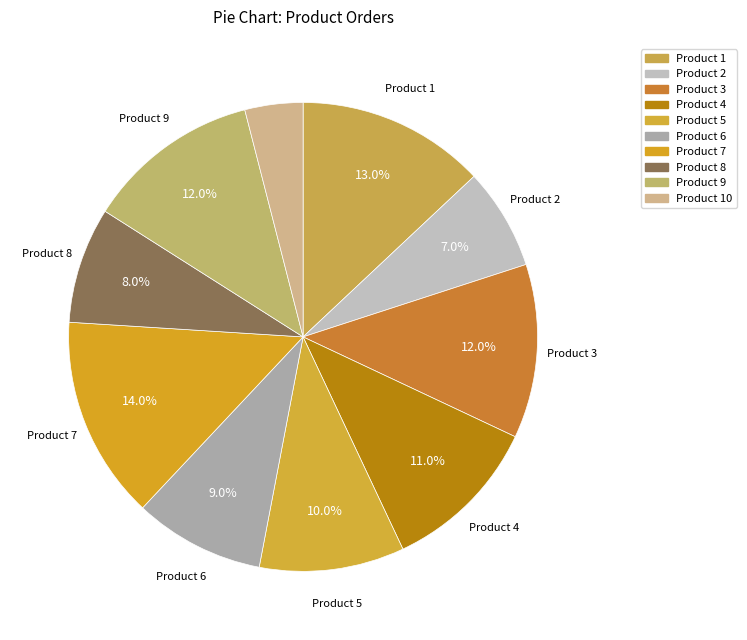

What is the smallest slice in the pie chart?

Product 10